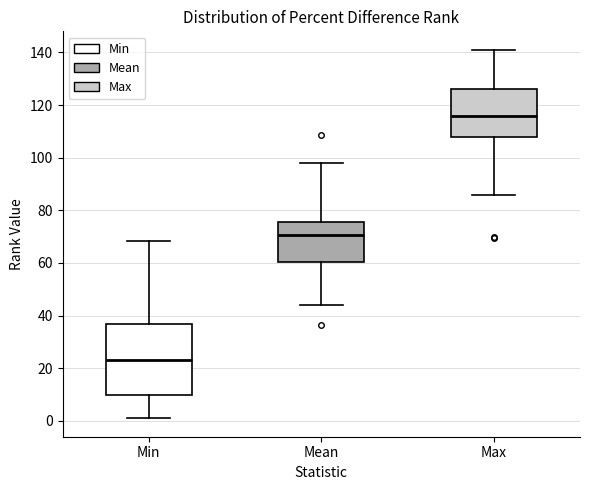

Which box has the highest median line?

Max